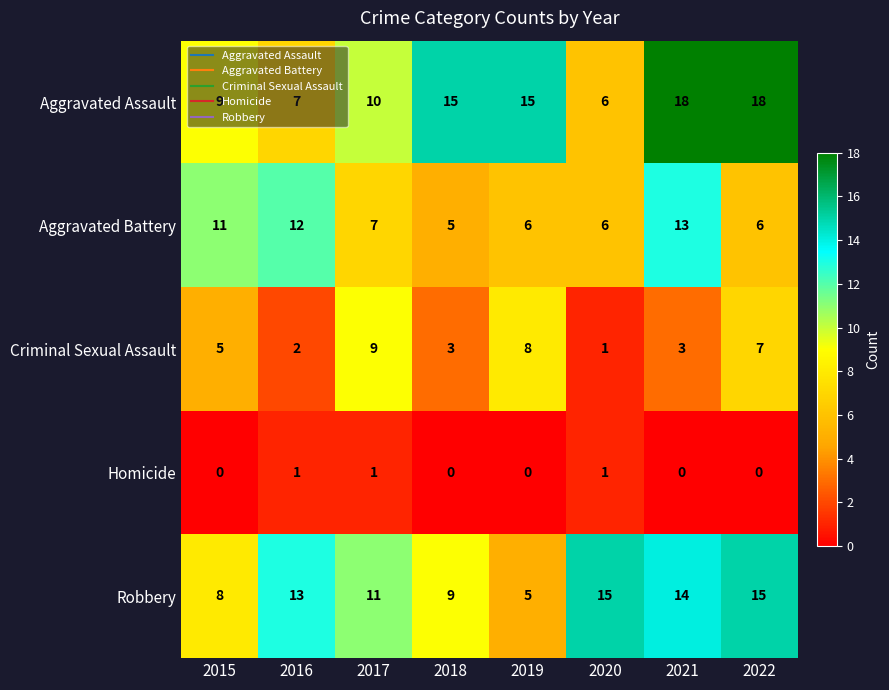

Which category has the lowest value in the Robbery series?

2019